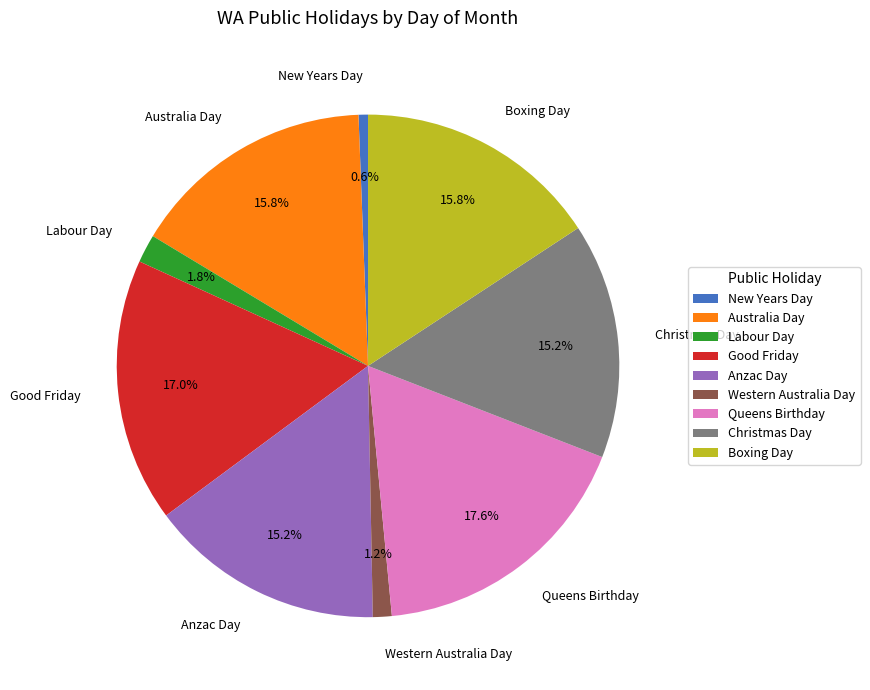

What portion of the pie excludes Queens Birthday?

82.4%